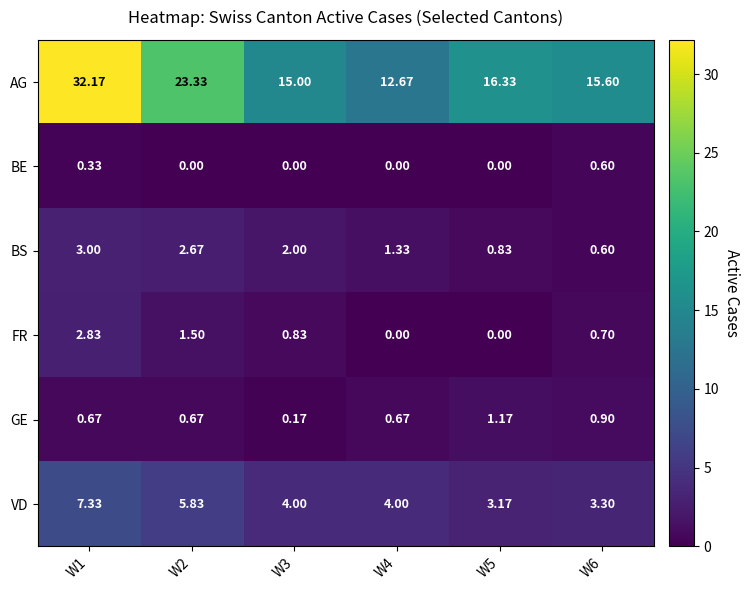

At how many categories does at least one series exceed 14?

5